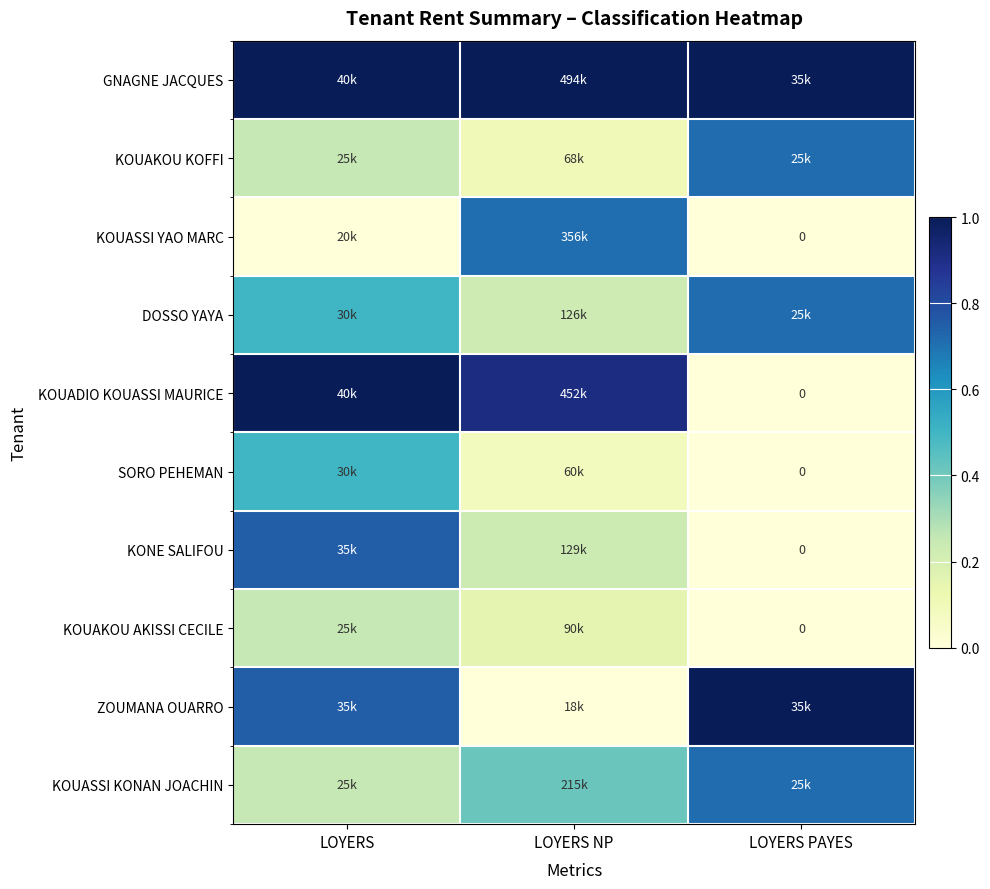

True or false: KOUAKOU KOFFI has a value of 0.1 at LOYERS NP.

False